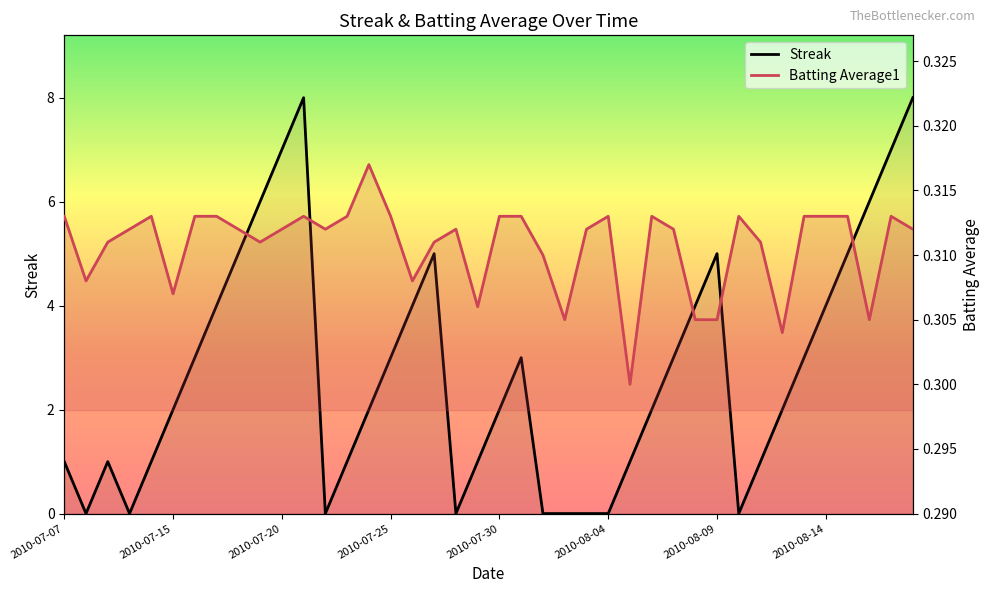

At how many categories does at least one series exceed 0?

40